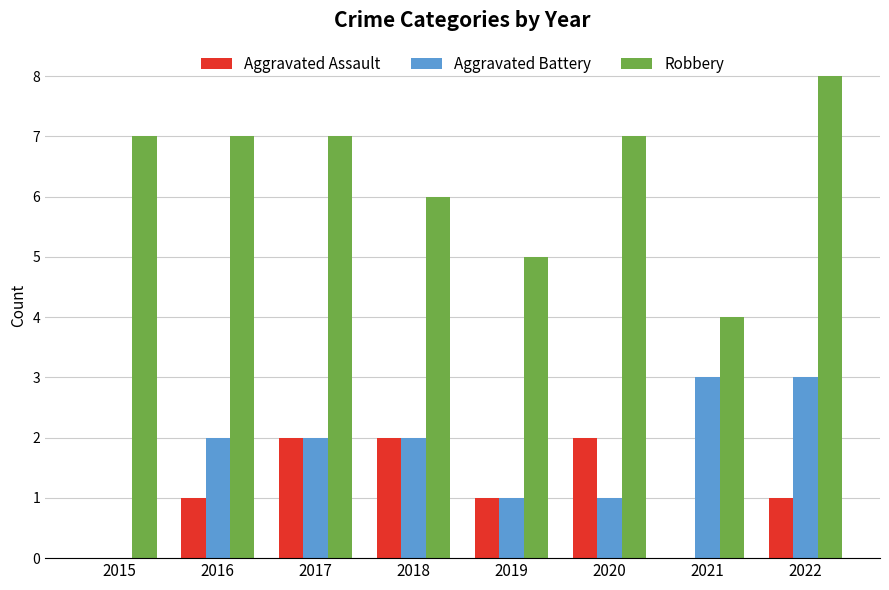

Which series has the largest total across all categories?

Robbery